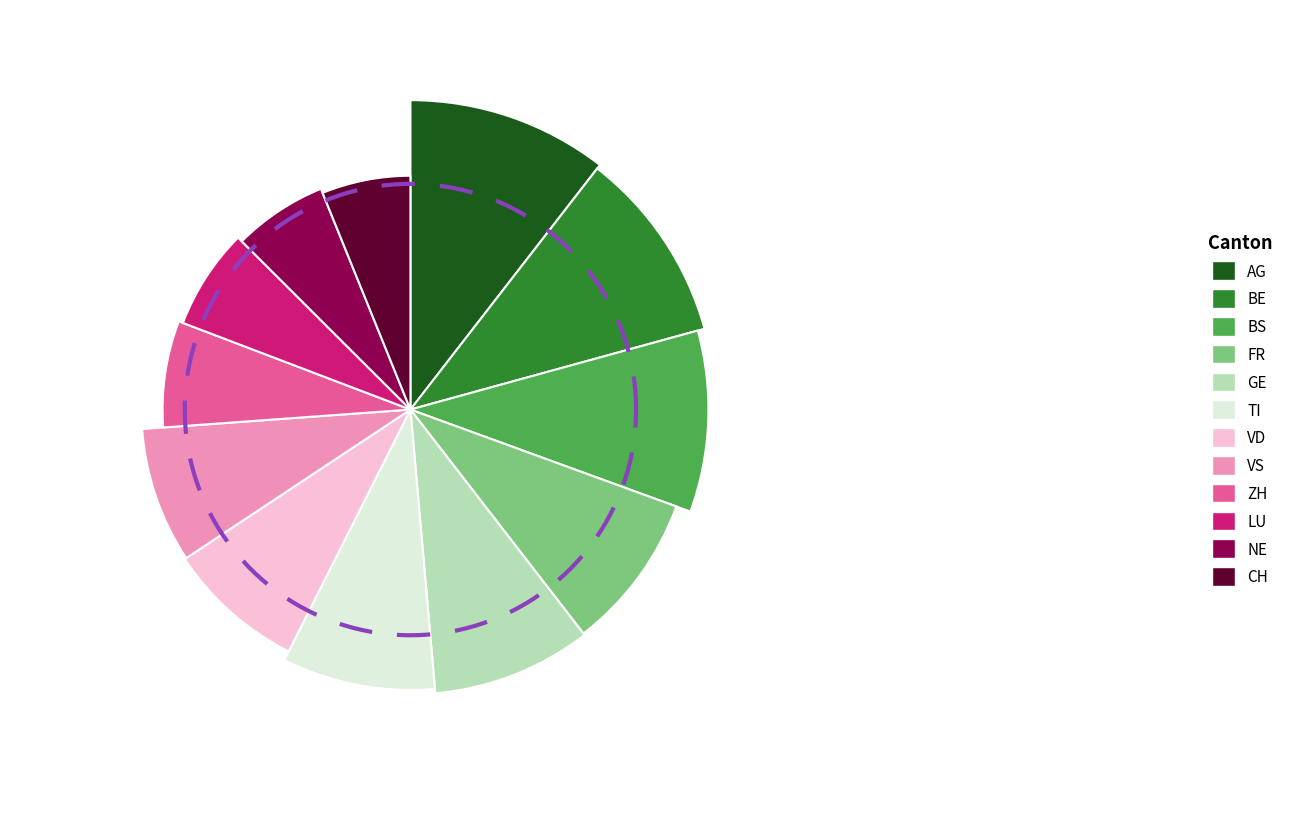

Which slice is the largest?

AG